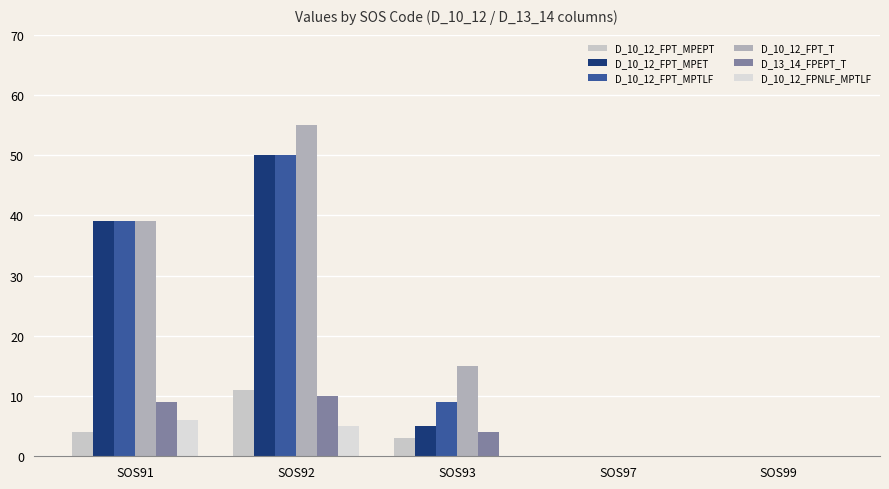

Count the number of categories in the chart.

5